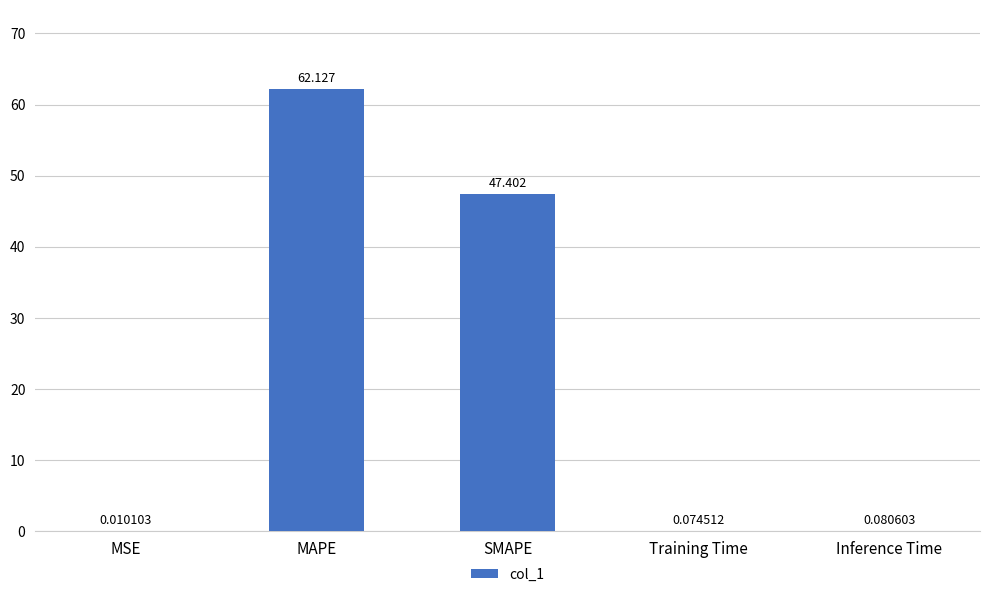

What is the change in value from MAPE to SMAPE?

-14.7